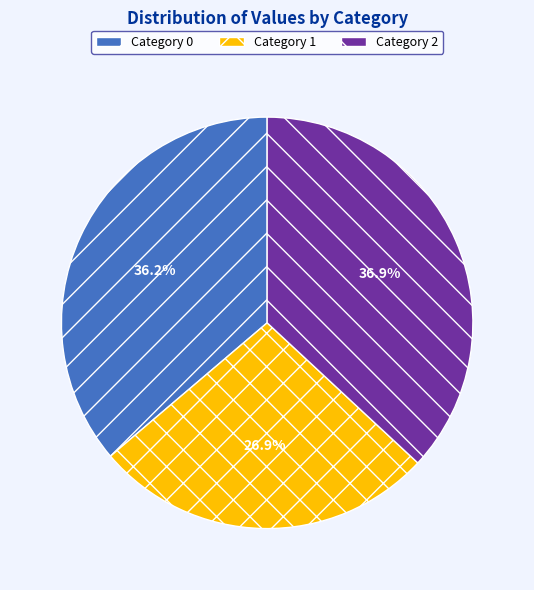

Is there any slice that represents more than half of the pie?

No